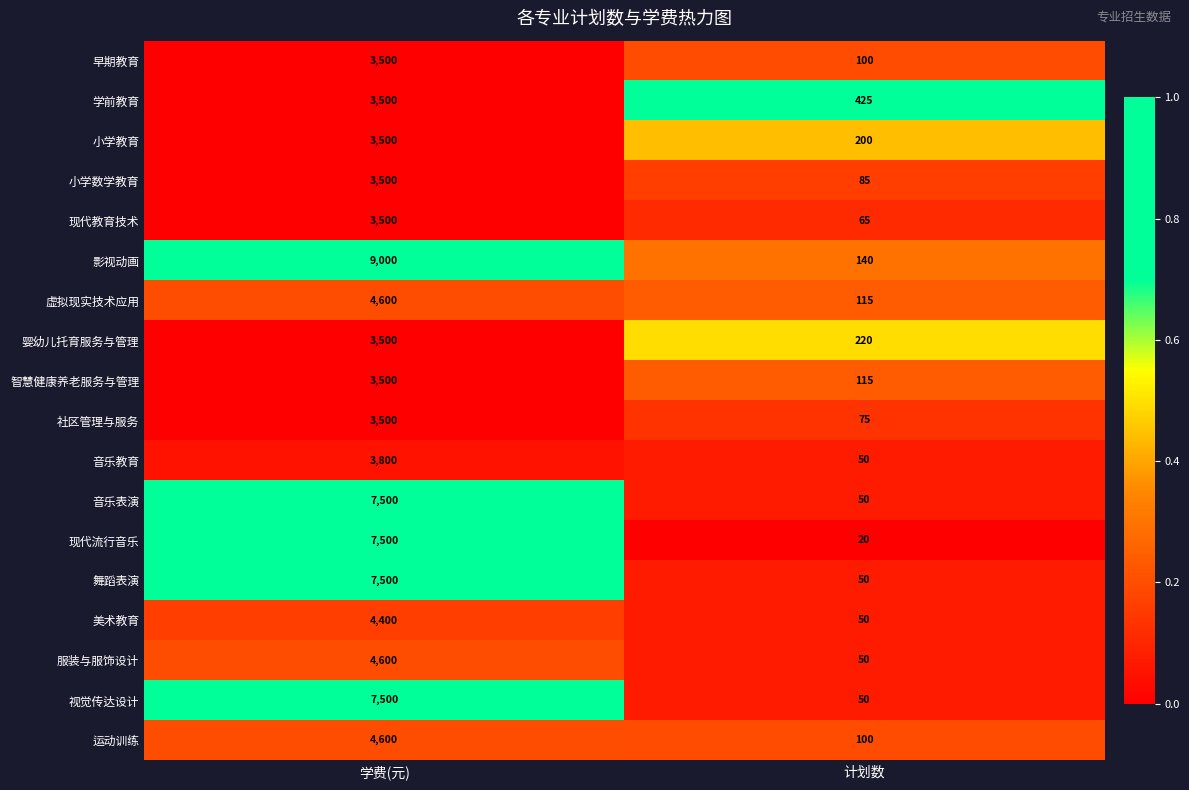

What is the difference between the 学前教育 values at 计划数 and 学费(元)?

3075